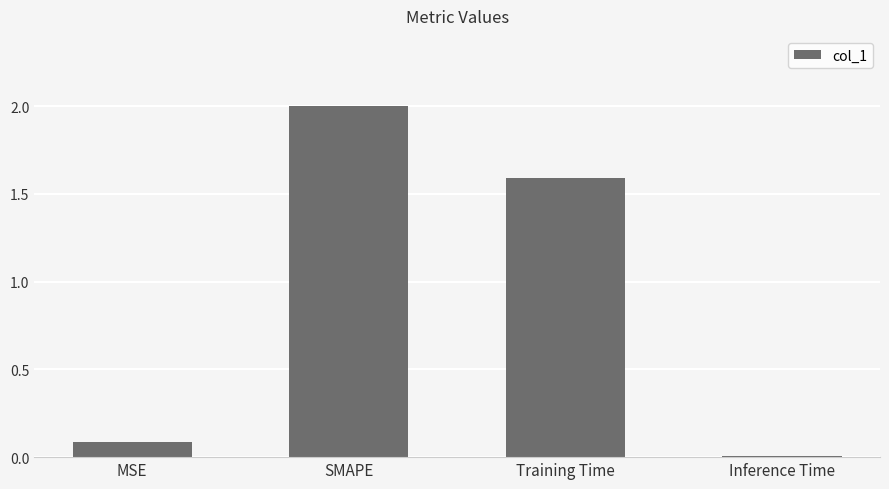

What is the change in value from MSE to Training Time?

+1.5